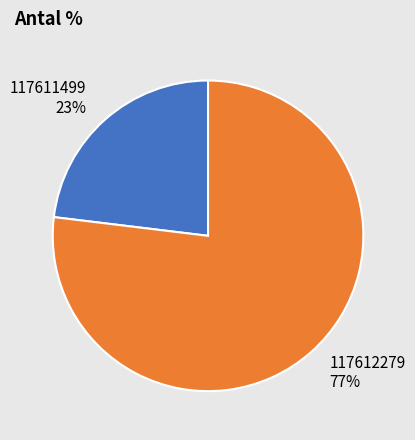

Between 117611499 and 117612279, which is larger?

117612279